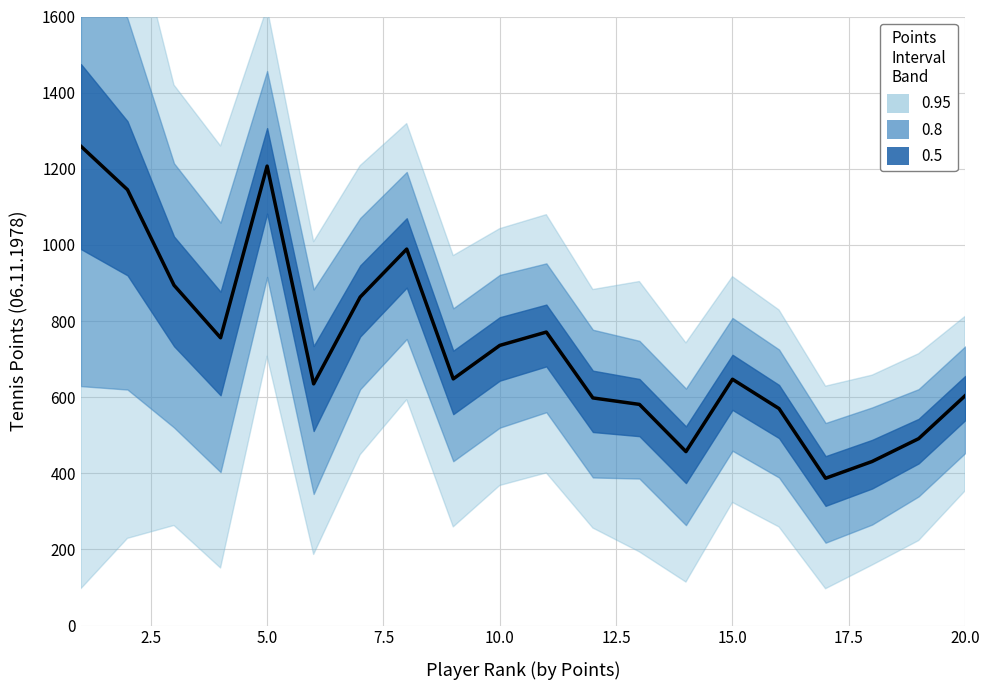

What is the difference between the maximum and second lowest values in the points_new series?

834.0